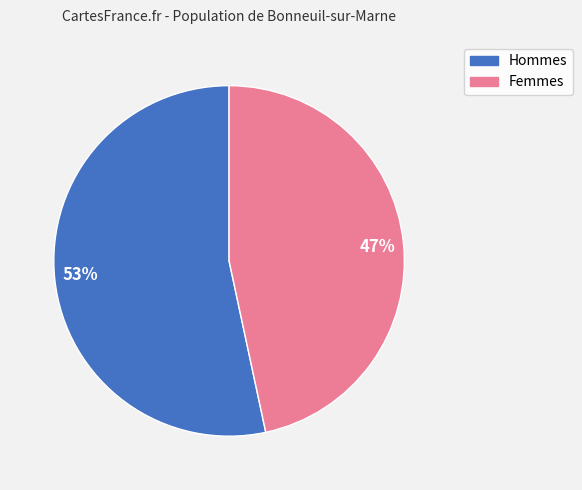

Count the number of slices in the pie.

2